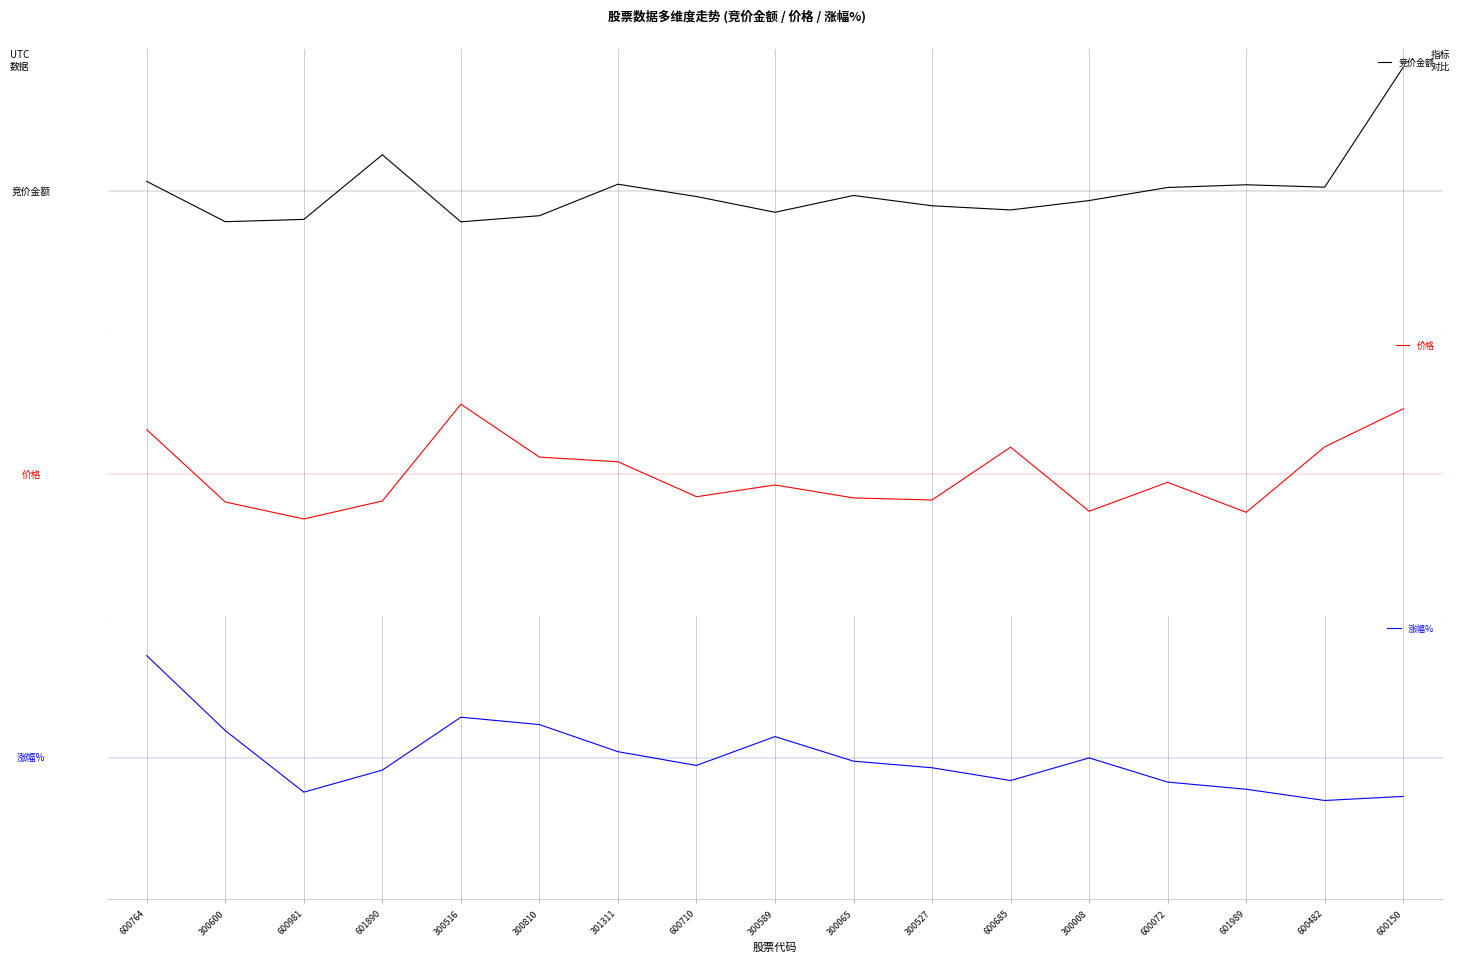

At which label does 价格 reach its minimum?

600981